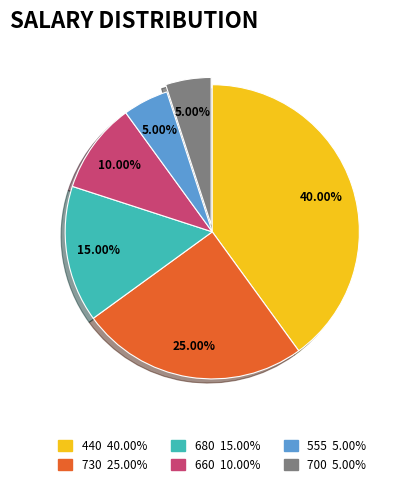

To the nearest percent, what portion does 680 represent?

15%